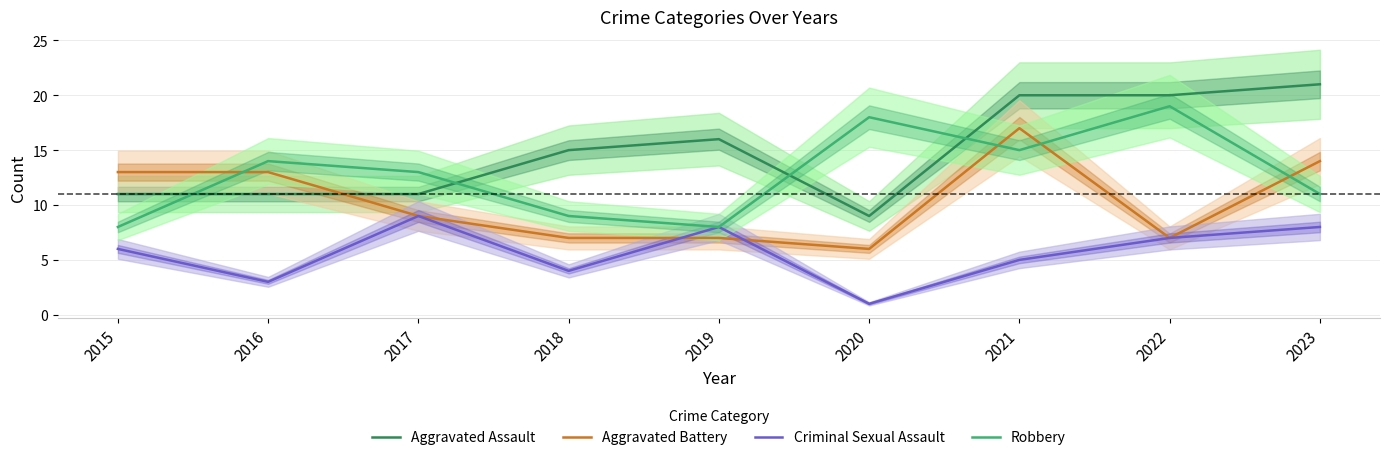

What is the sum of the Criminal Sexual Assault values at 2022 and 2017?

16